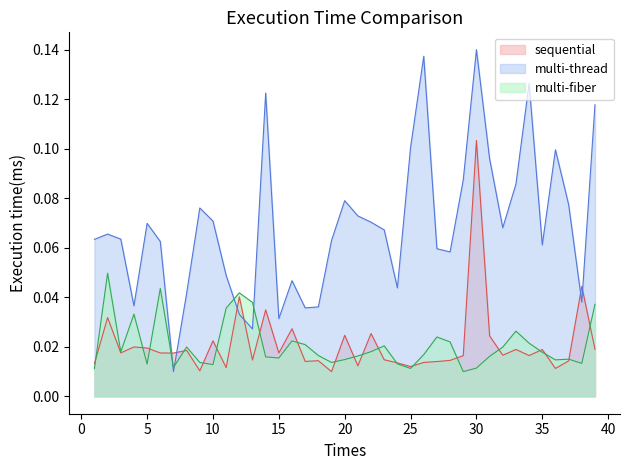

Is the value of multi-thread at 19 greater than the value of multi-fiber at 8?

Yes